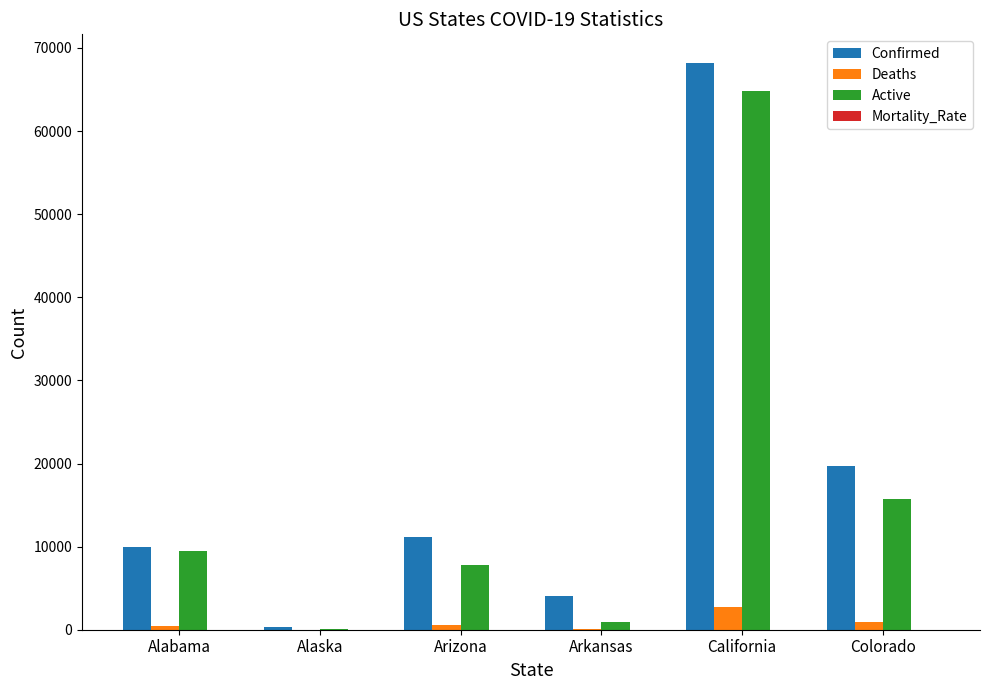

Is the value of Confirmed at Arkansas greater than the value of Deaths at Arizona?

Yes